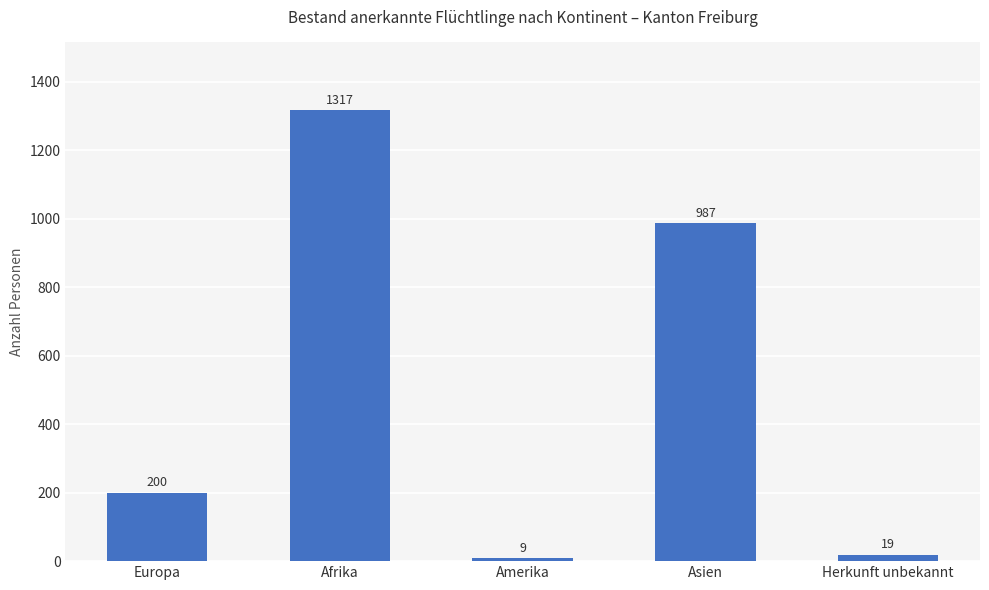

List the labels in order of value, largest first.

Afrika, Asien, Europa, Herkunft unbekannt, Amerika